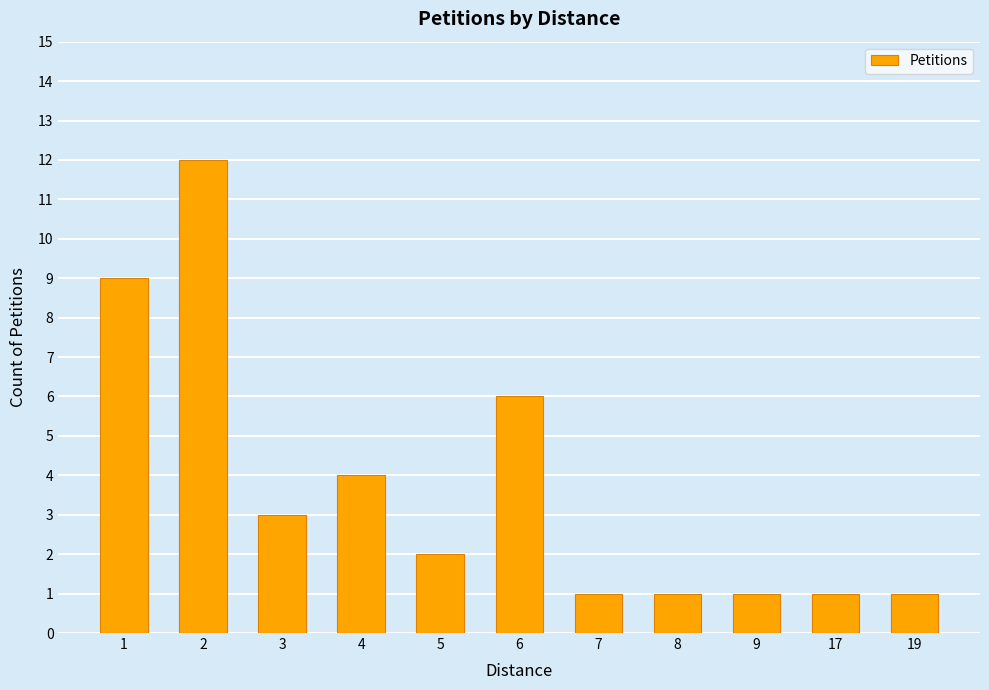

Reading left to right, transcribe all the data shown in this chart.

1=9	2=12	3=3	4=4	5=2	6=6	7=1	8=1	9=1	17=1	19=1